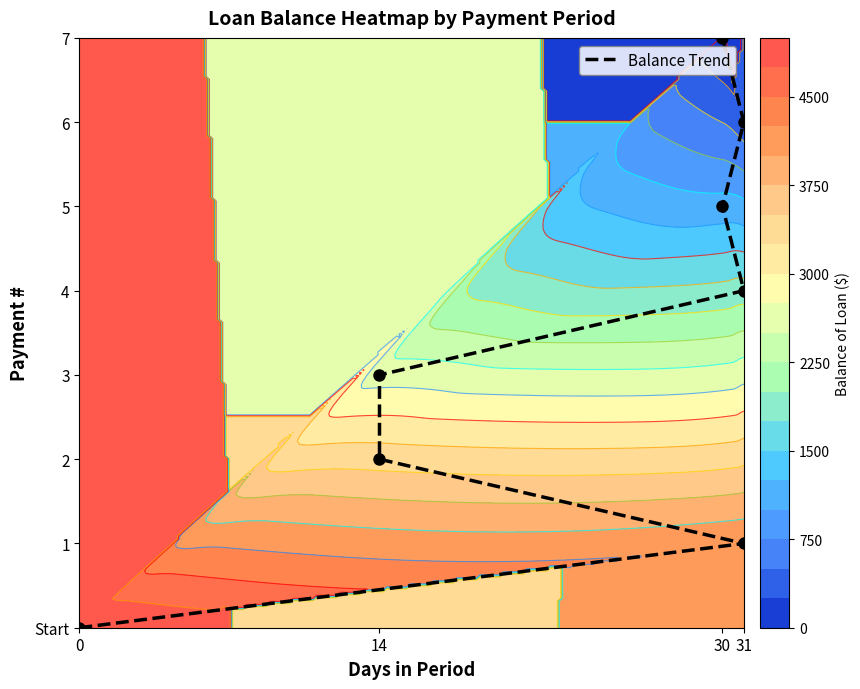

What is the average value?

4